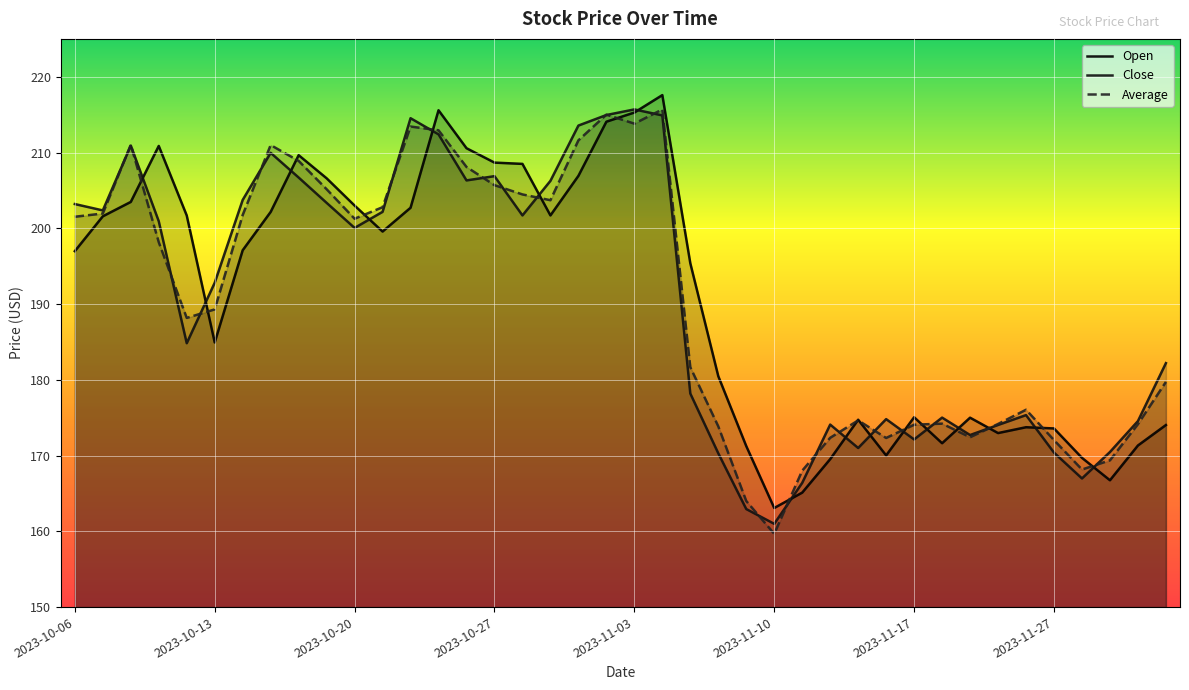

What is the sum of all Average values?

7626.3